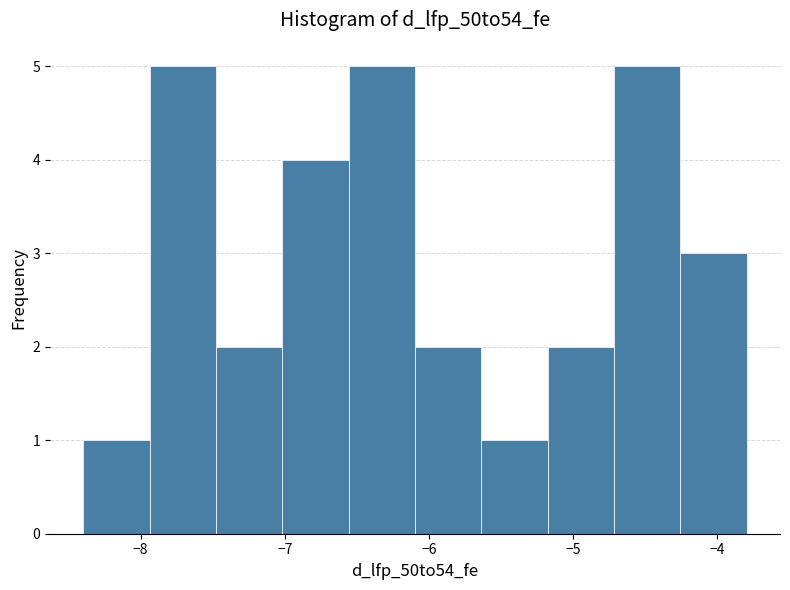

Reading left to right, transcribe this chart: for each bar, give the range it covers on the x-axis and its height. Neither the bar edges nor the heights are printed on the chart, so give them approximately, as read against the axes.

-8.4 to -7.9: 1
-7.9 to -7.5: 5
-7.5 to -7.0: 2
-7.0 to -6.6: 4
-6.6 to -6.1: 5
-6.1 to -5.6: 2
-5.6 to -5.2: 1
-5.2 to -4.7: 2
-4.7 to -4.3: 5
-4.3 to -3.8: 3